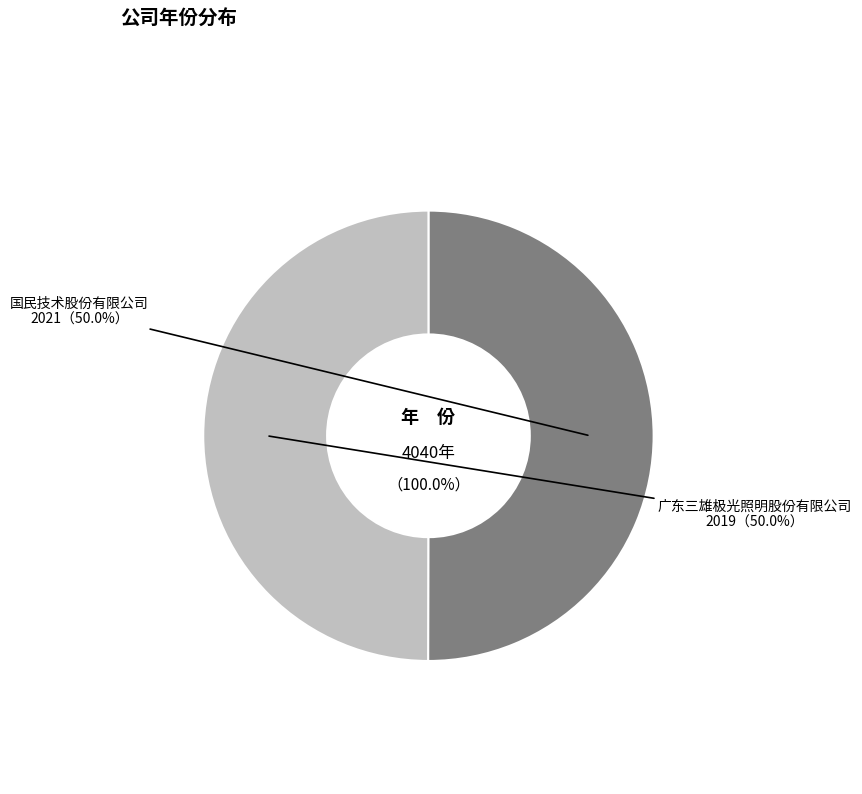

The 国民技术股份有限公司 slice represents 60% of the pie. True or false?

False